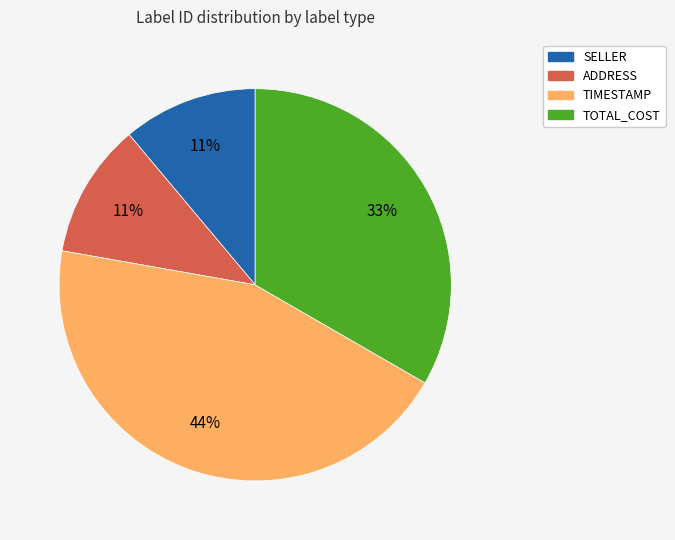

Is there any slice that represents more than half of the pie?

No